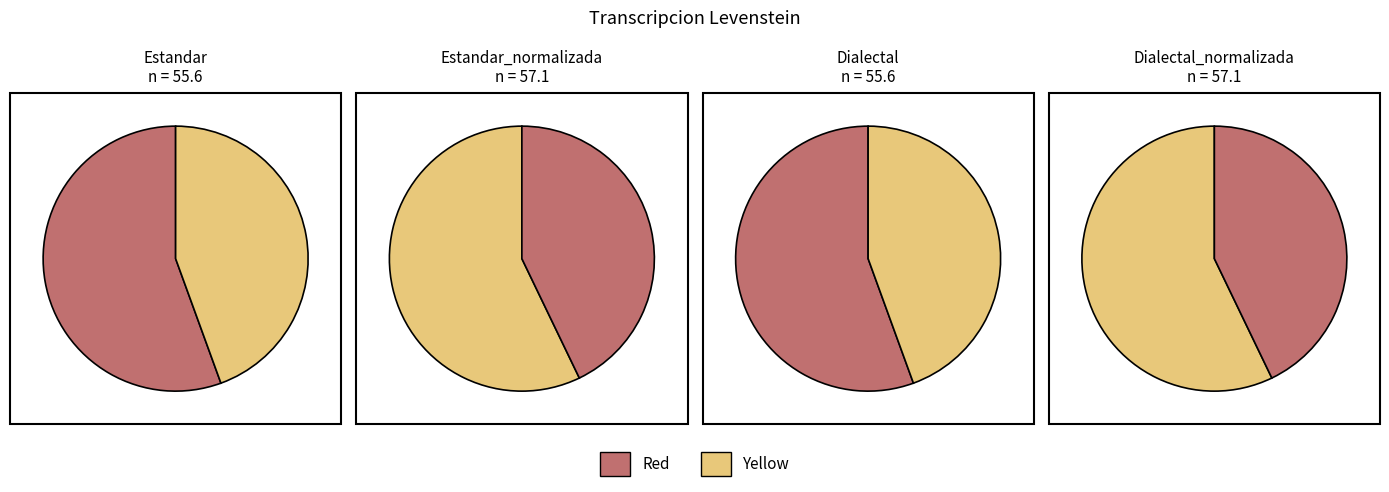

Is the sum of Dialectal and Estandar greater than half?

No